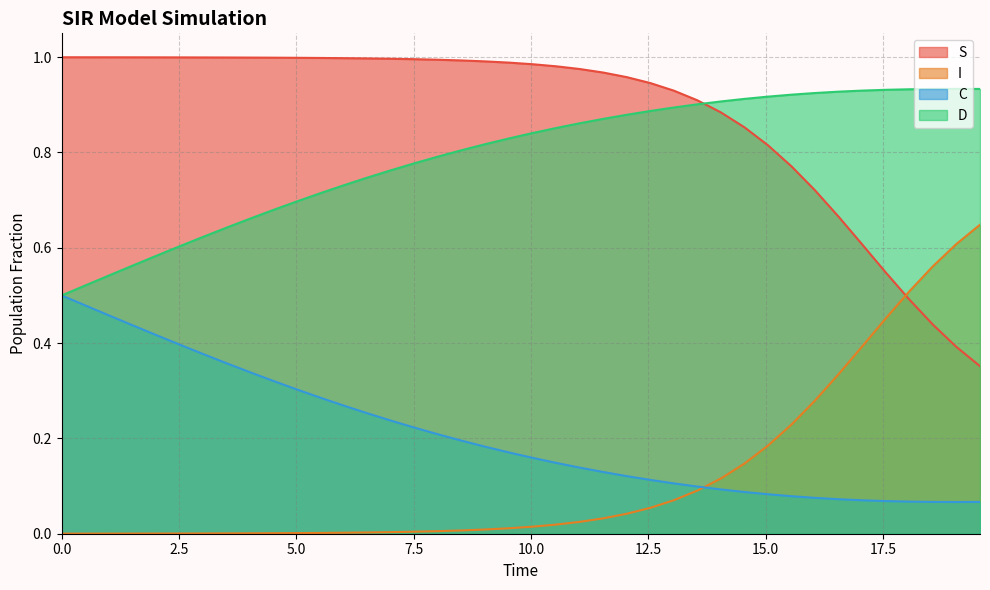

List the series in order of their peak value, lowest first.

C, I, D, S